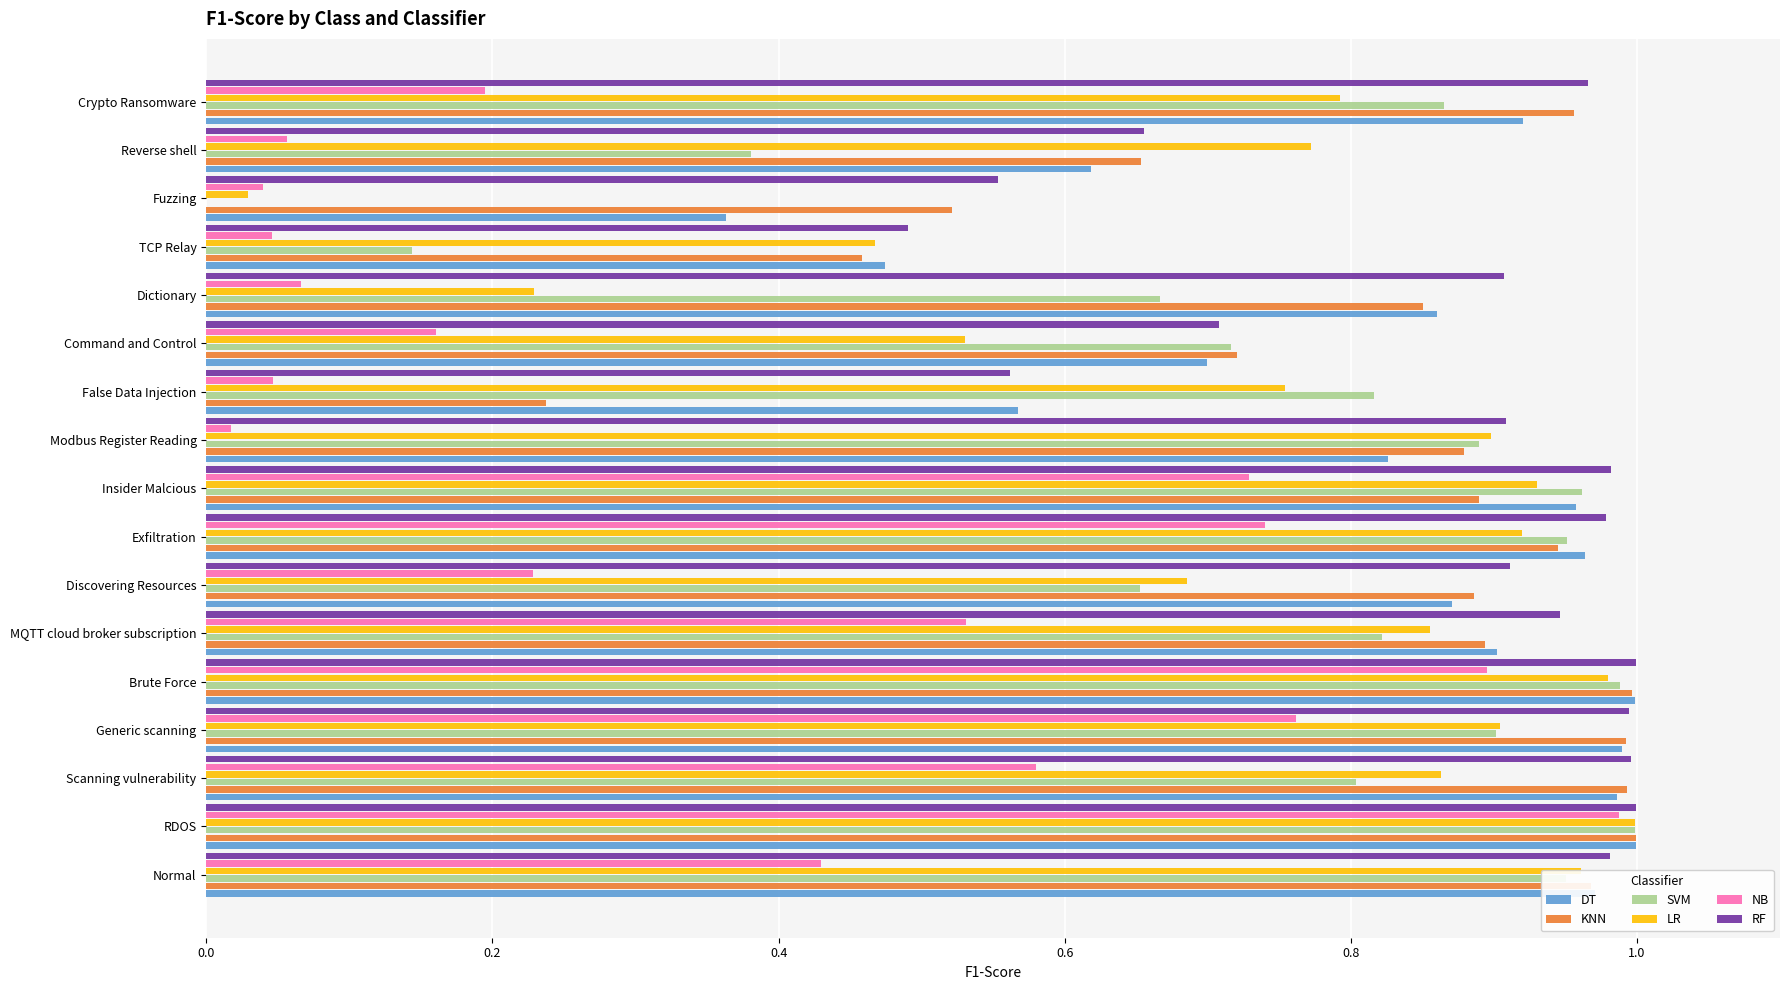

True or false: NB has a value of 0.0 at False Data Injection.

True